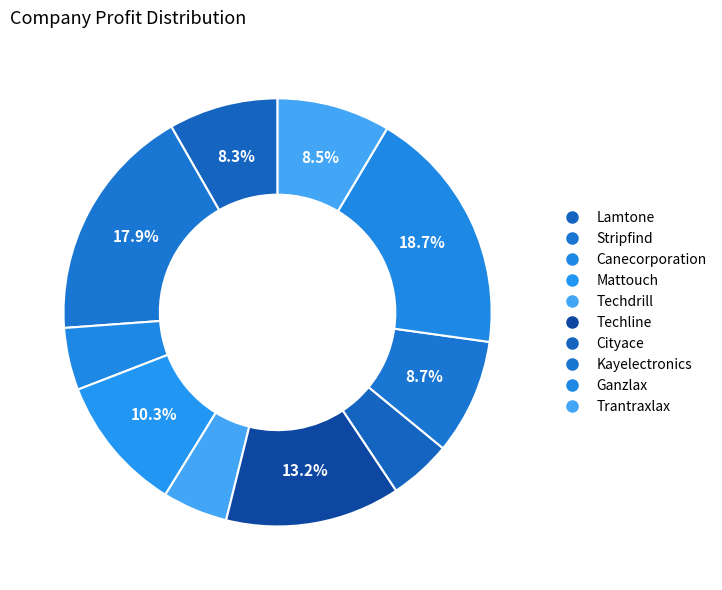

Combined, what portion of the pie is Techline and Lamtone?

21.5%